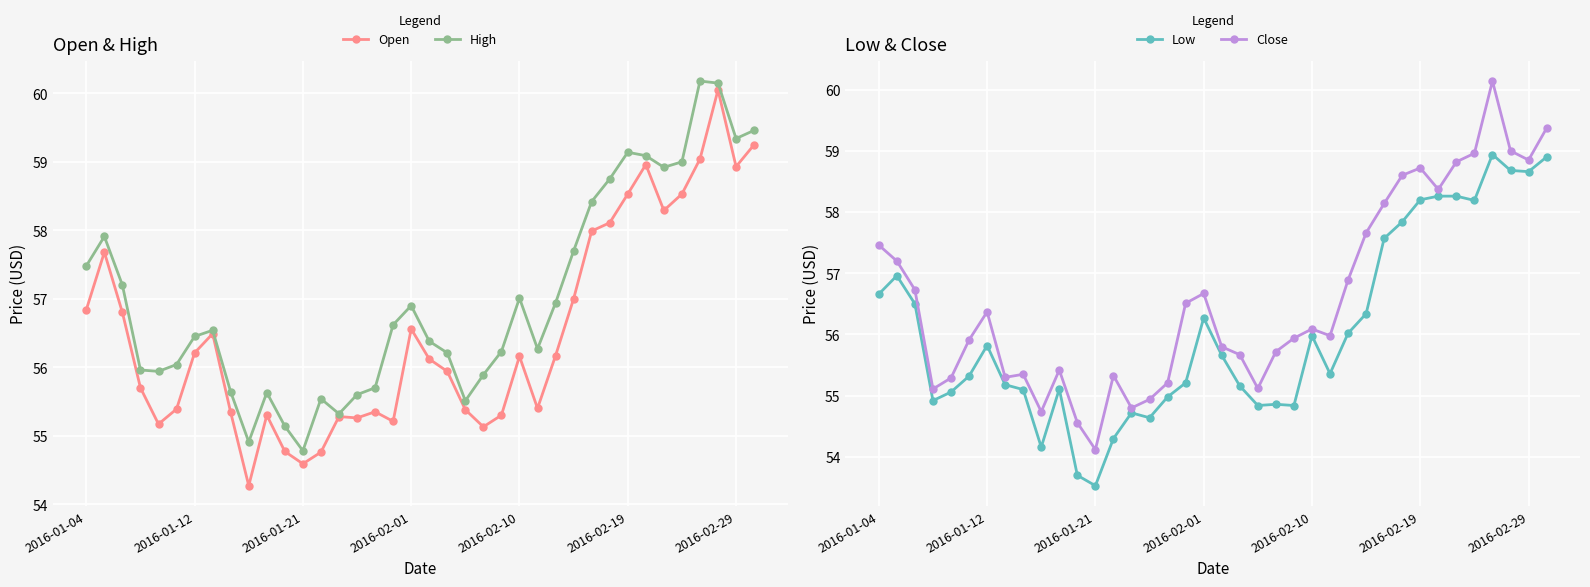

Where does the Open series first go above 56?

2016-01-04